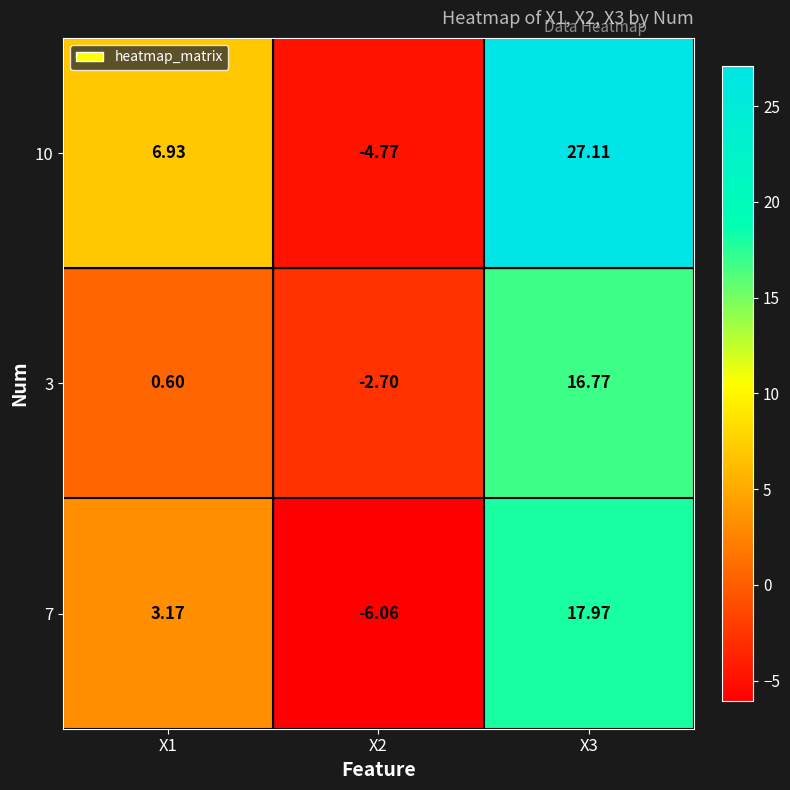

Rank the series at X1 from highest to lowest value.

10, 7, 3